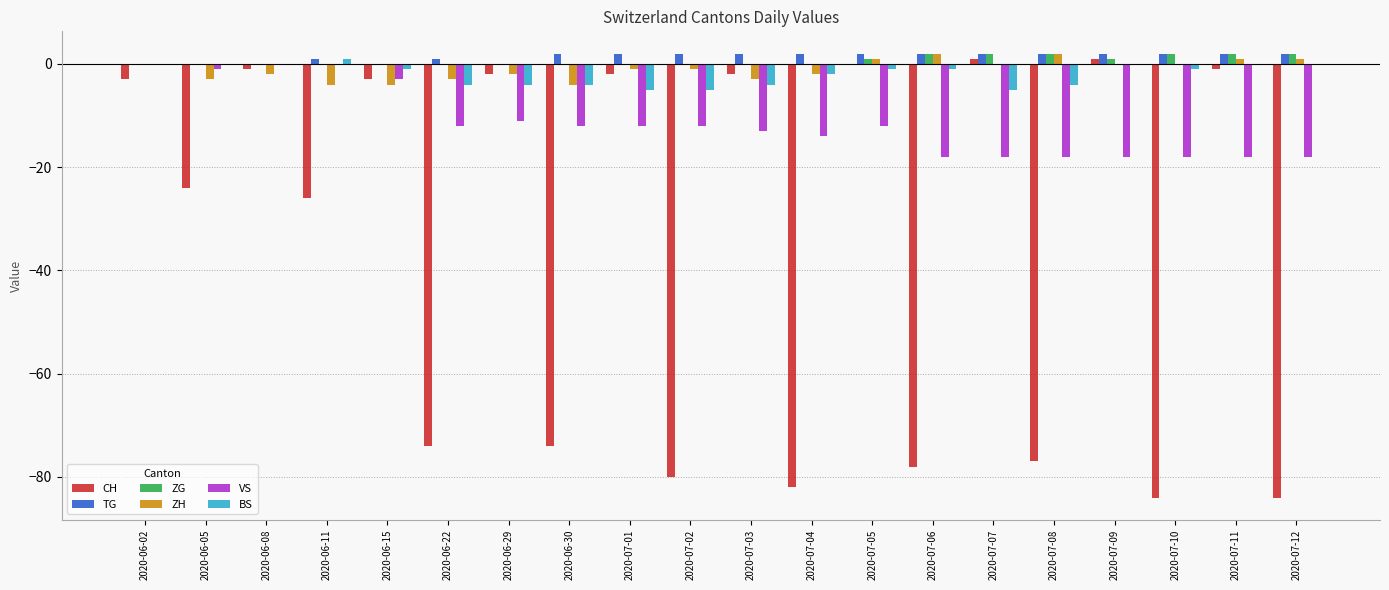

Where is CH nearest to the value -41?

2020-06-11